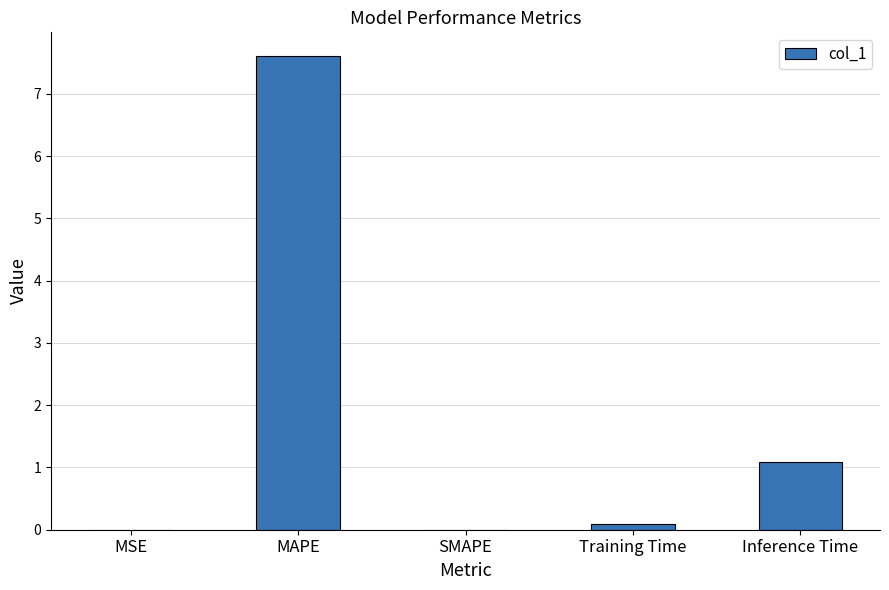

How many data points does each series have?

5